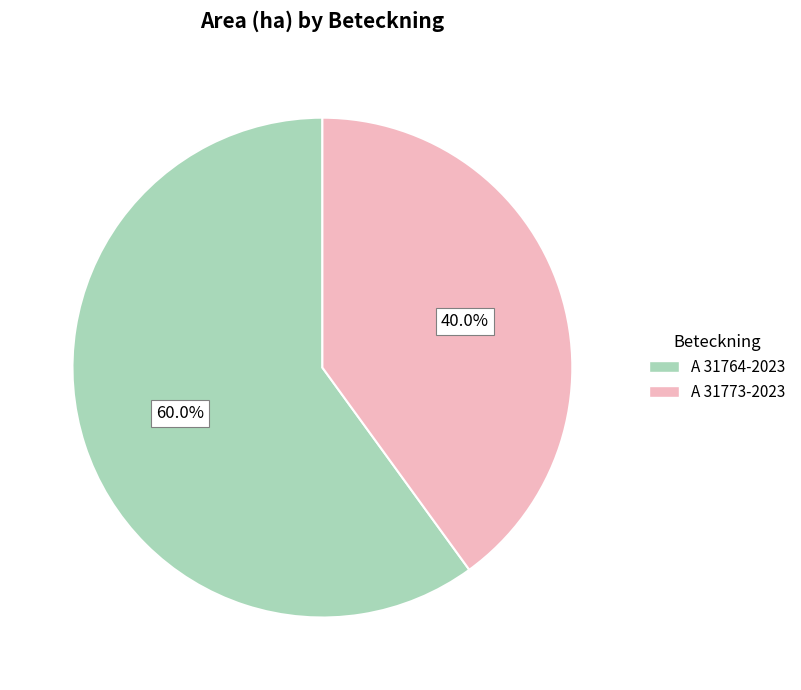

Do A 31773-2023 and A 31764-2023 together represent more than half of the pie?

Yes